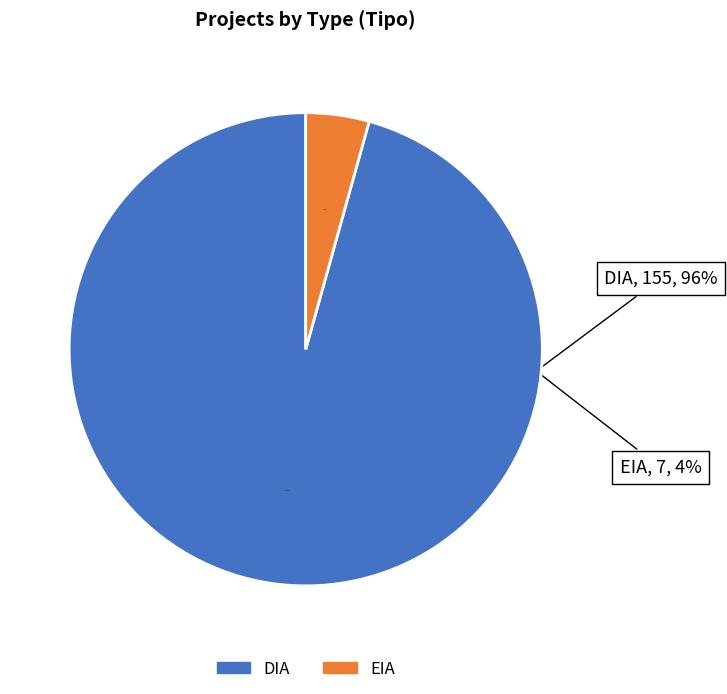

What is the change in value from DIA to EIA?

-148